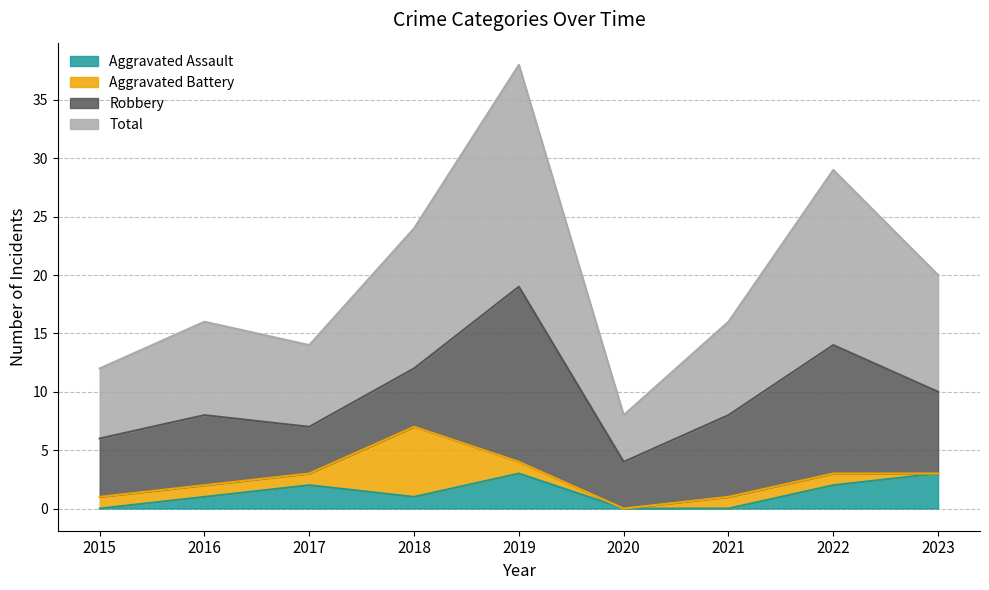

The Aggravated Assault series shows 2 at 2017. True or false?

True